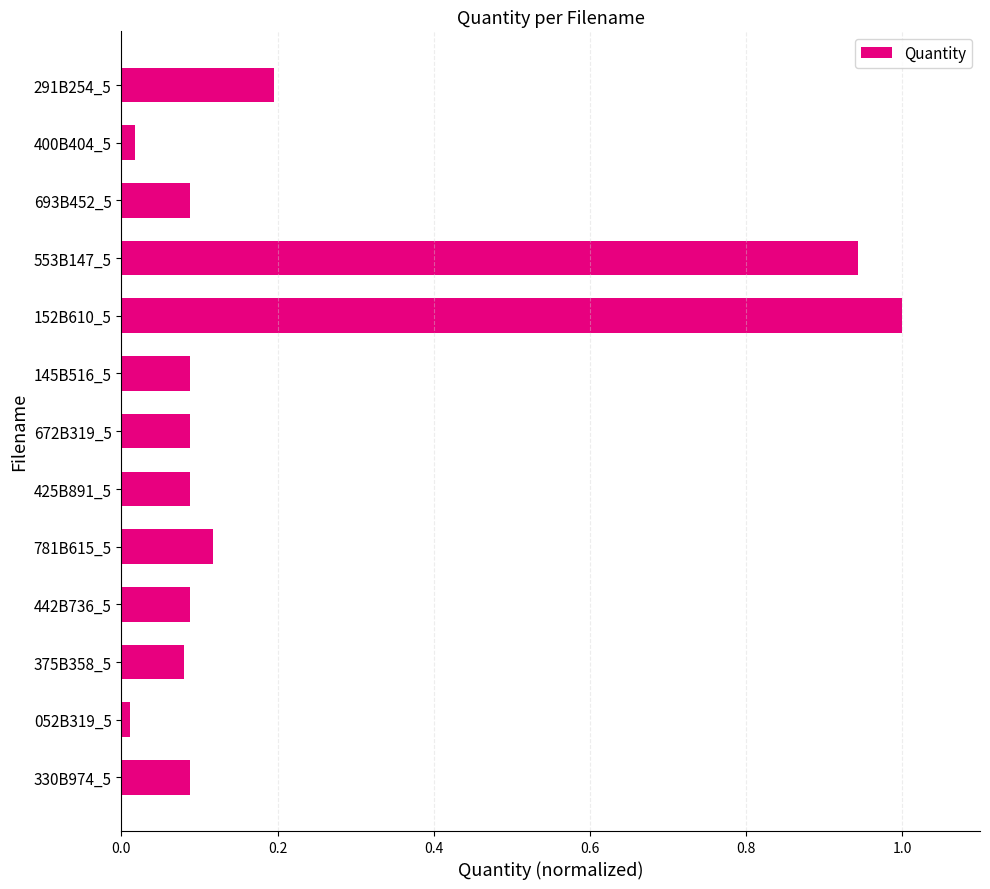

At which category does the chart reach its peak across all series?

152B610_5